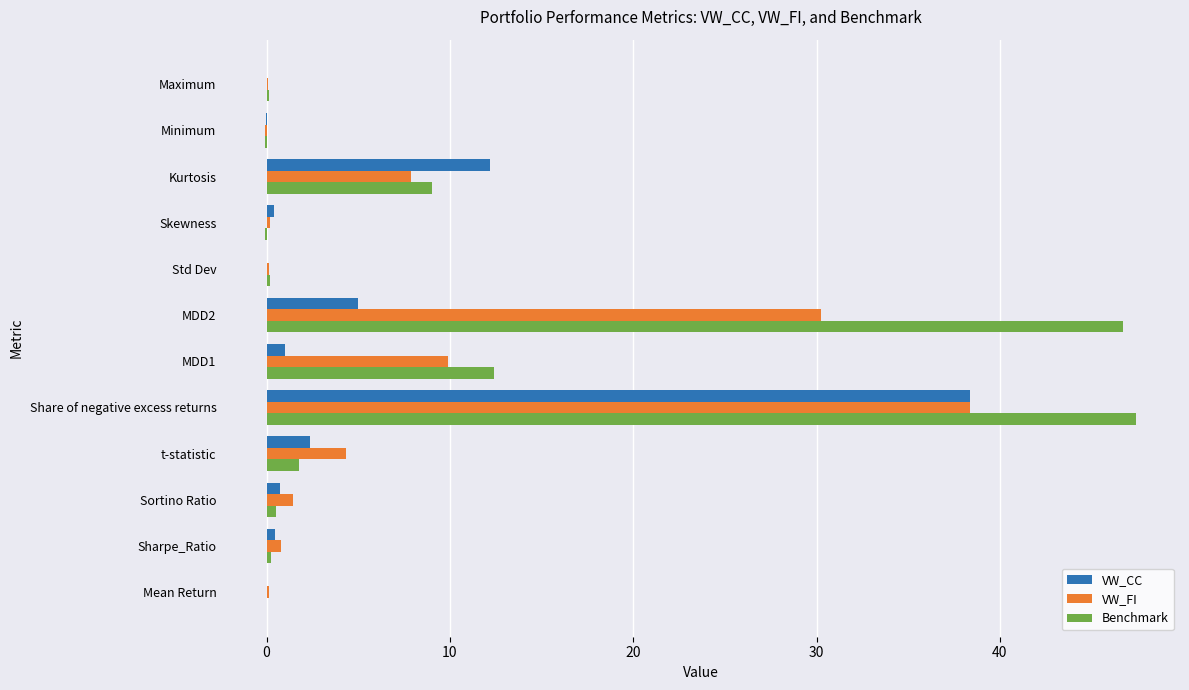

Is the value of VW_CC at t-statistic greater than the value of Benchmark at Sortino Ratio?

Yes